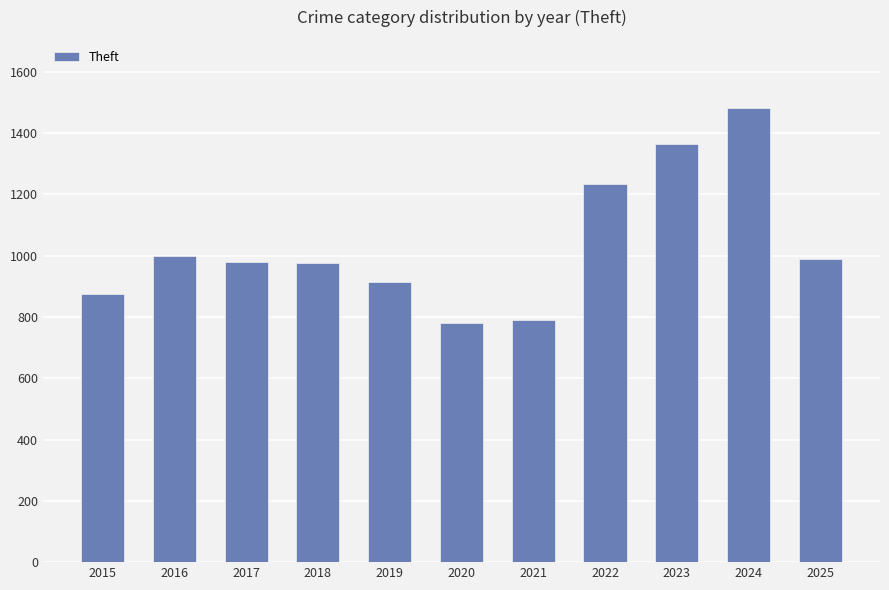

The chart shows a value of 791 at 2021. True or false?

True